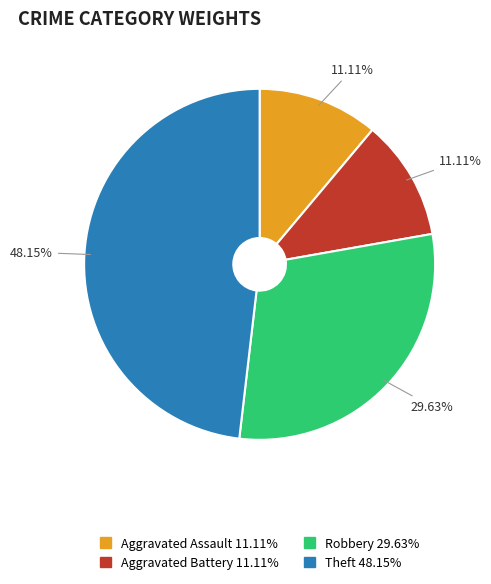

What percentage is NOT represented by Aggravated Battery?

88.9%